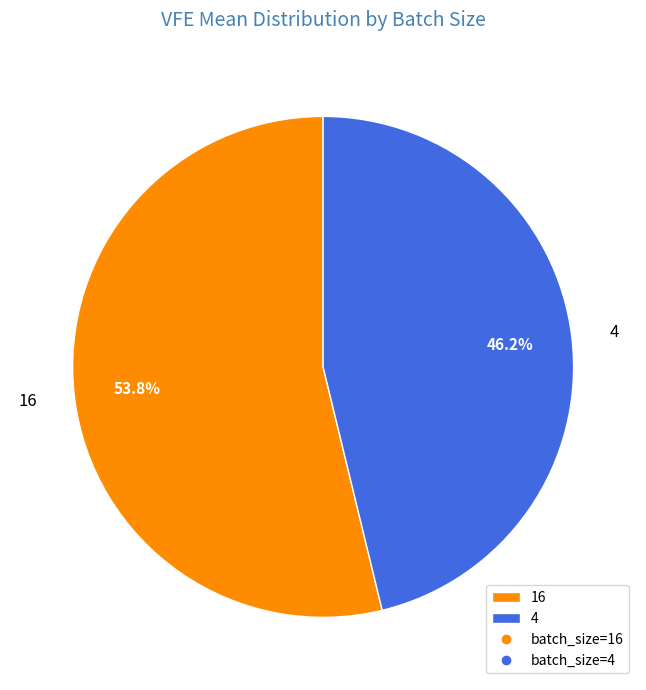

How much of the chart is everything except 4?

53.8%